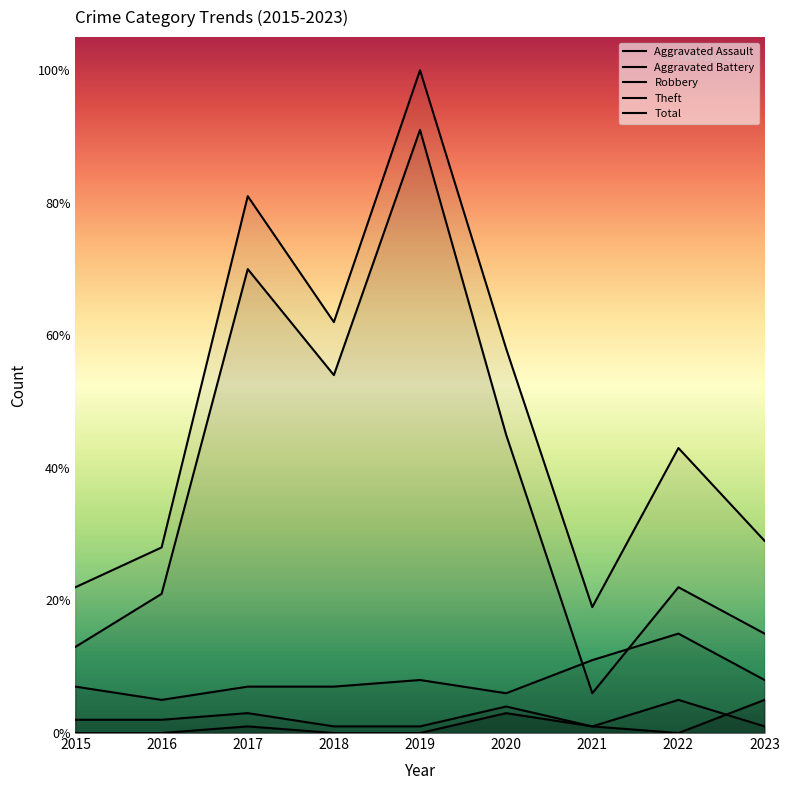

What are all the series names shown in the legend?

Aggravated Assault, Aggravated Battery, Robbery, Theft, Total